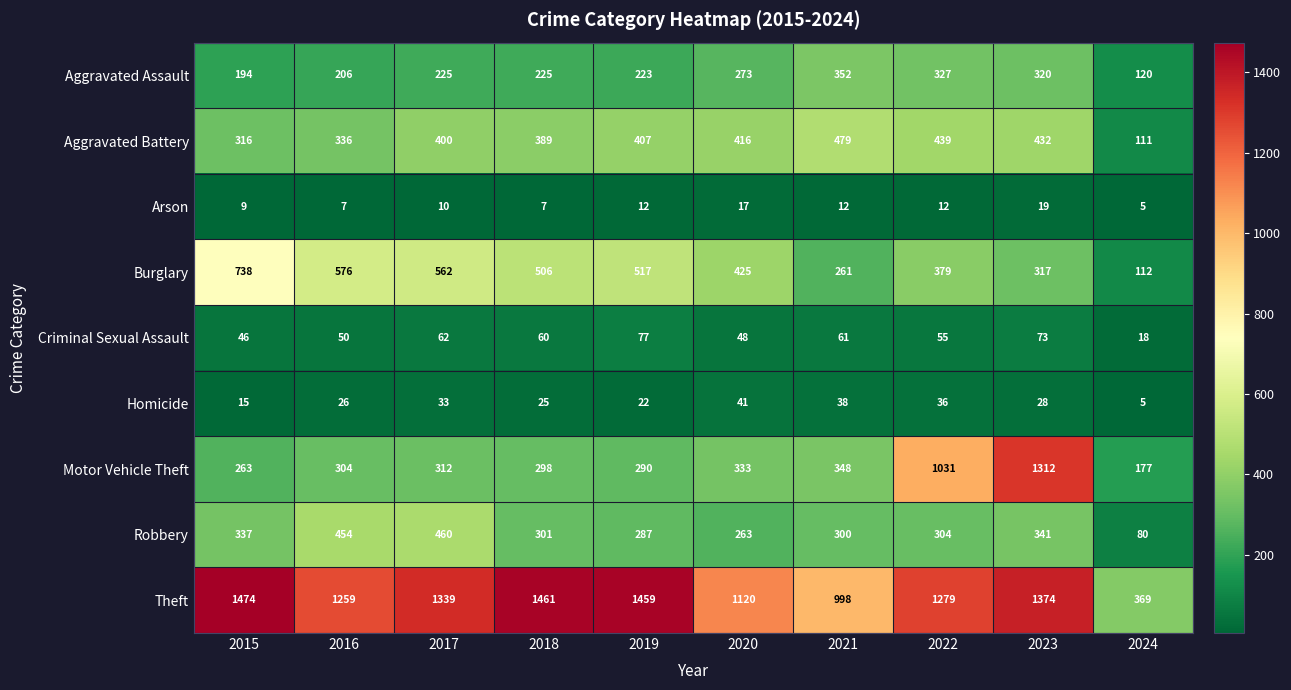

Which series has the largest range (max minus min)?

Motor Vehicle Theft